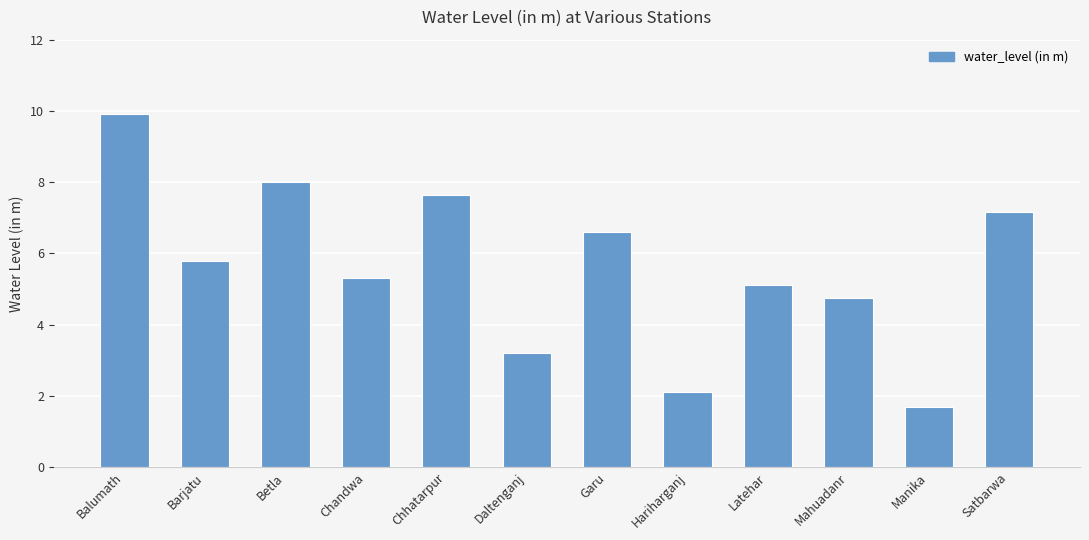

Rank the categories by value from highest to lowest.

Balumath, Betla, Chhatarpur, Satbarwa, Garu, Barjatu, Chandwa, Latehar, Mahuadanr, Daltenganj, Hariharganj, Manika